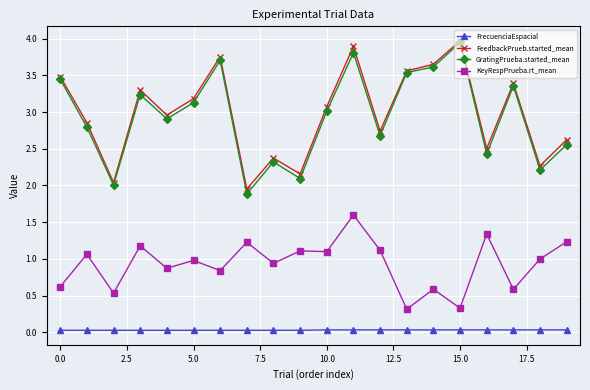

What is the value of the GratingPrueba.started_mean point at the 20th from the left?

2.6